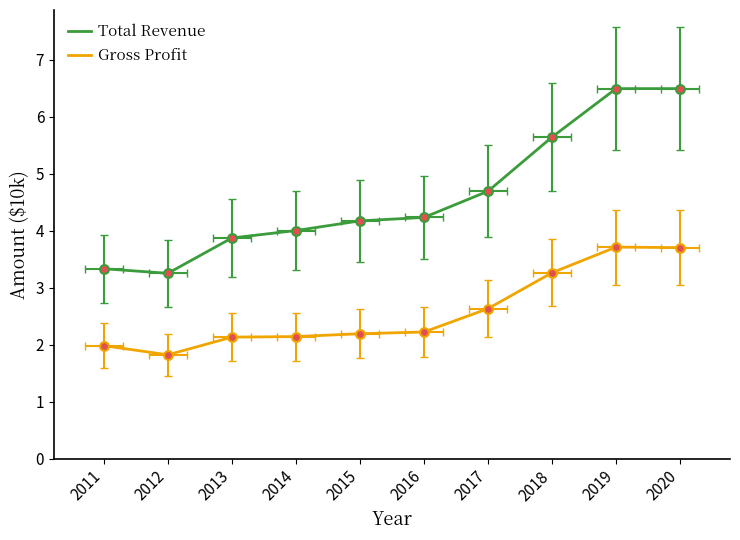

Which series contains the highest Y value?

Total Revenue